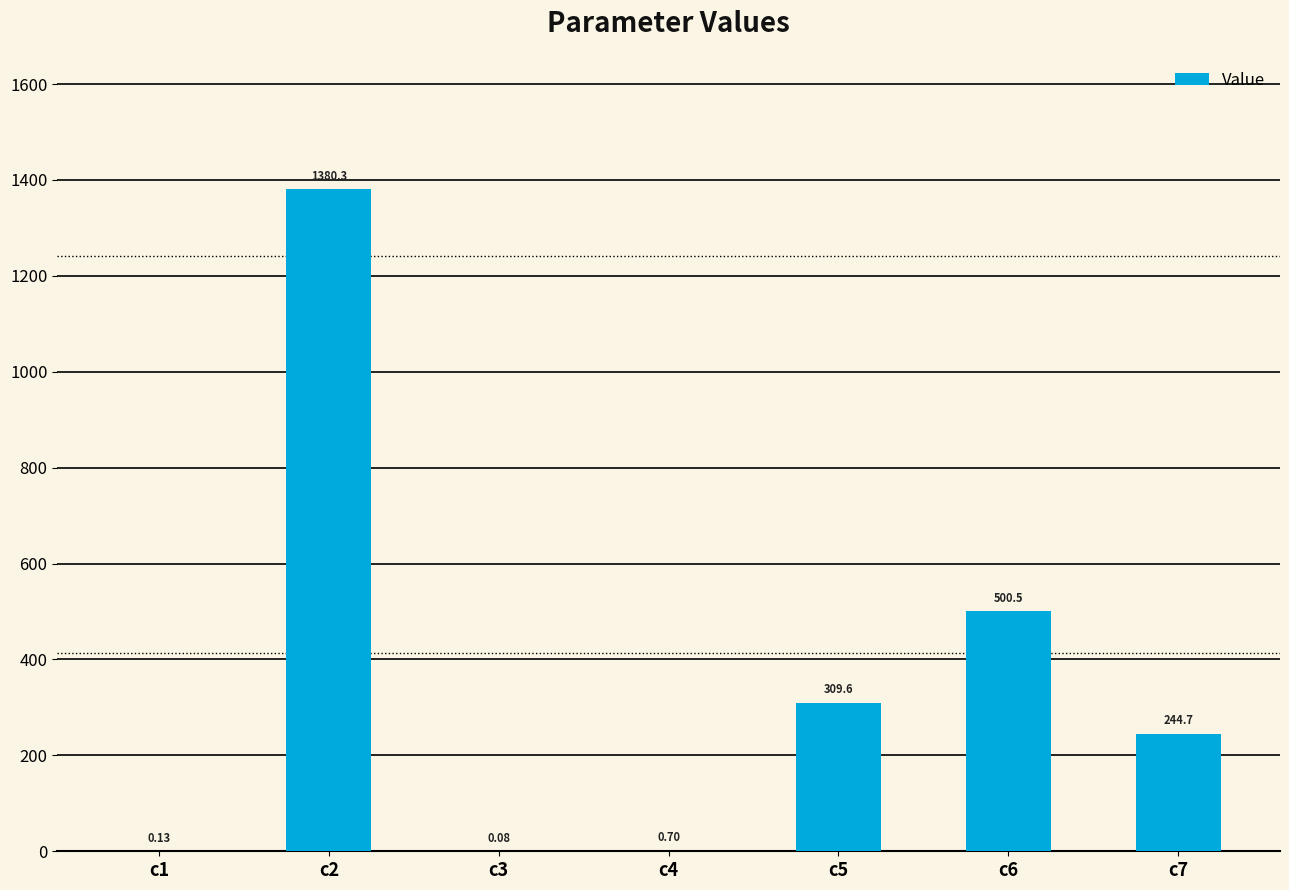

What is the change in value from c4 to c5?

+308.9